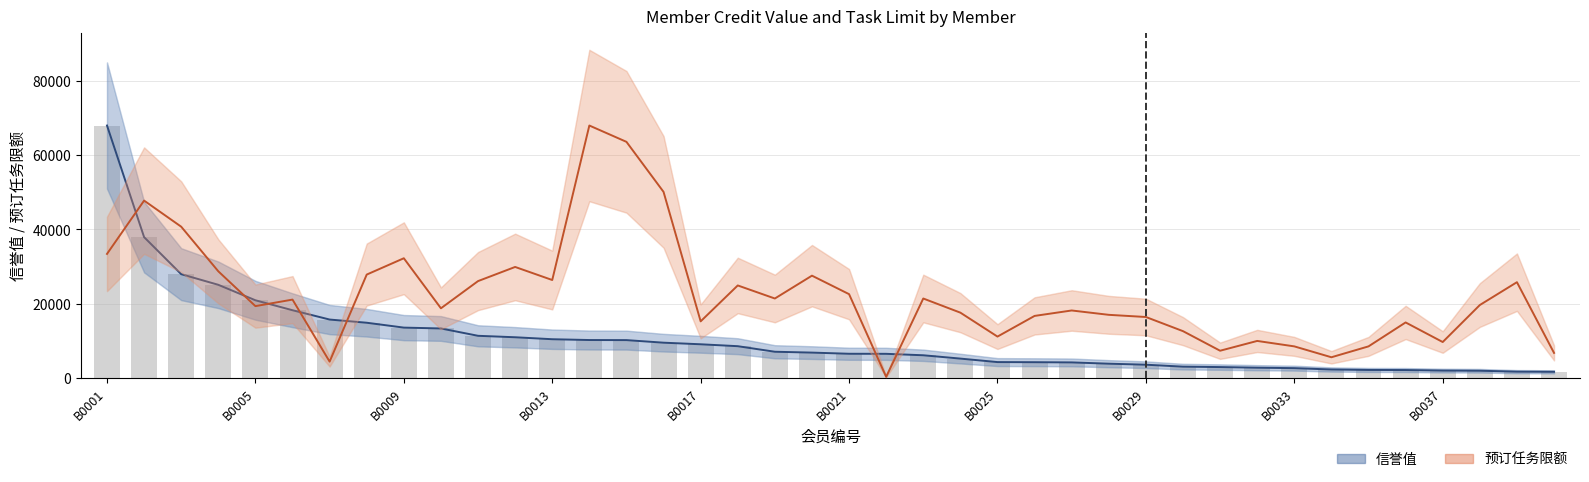

At B0001, list the series in order from largest to smallest.

信誉值, 预订任务限额(scaled)